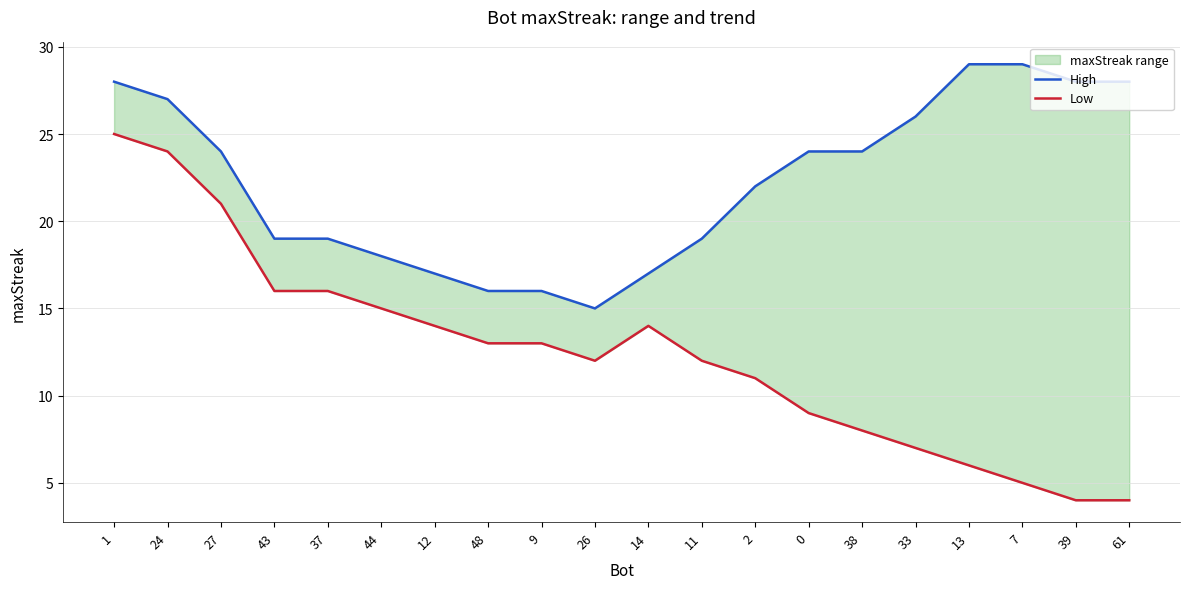

List the series in order of their peak value, highest first.

High, Low